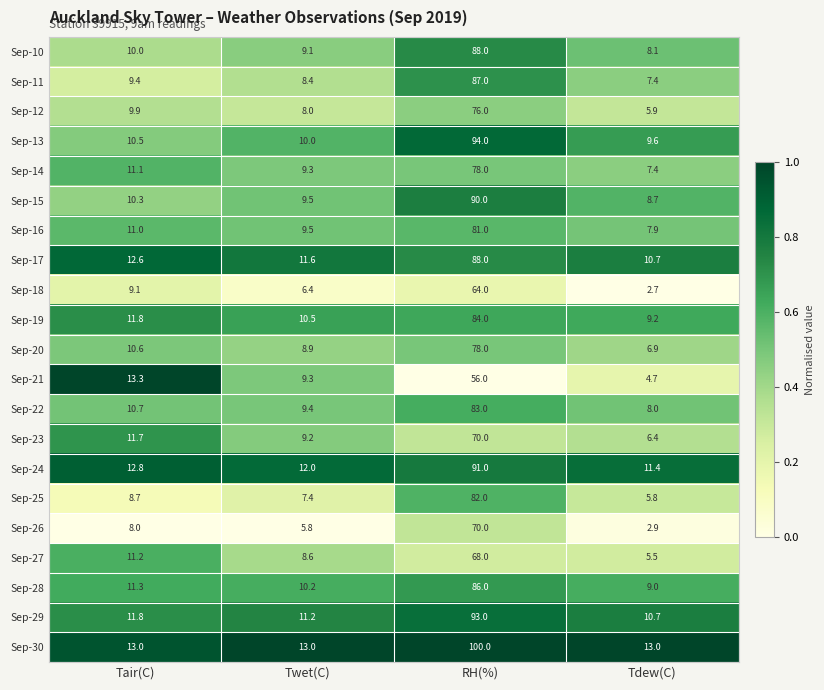

Is it true that Sep-17 equals 2.4 at Tdew(C)?

False